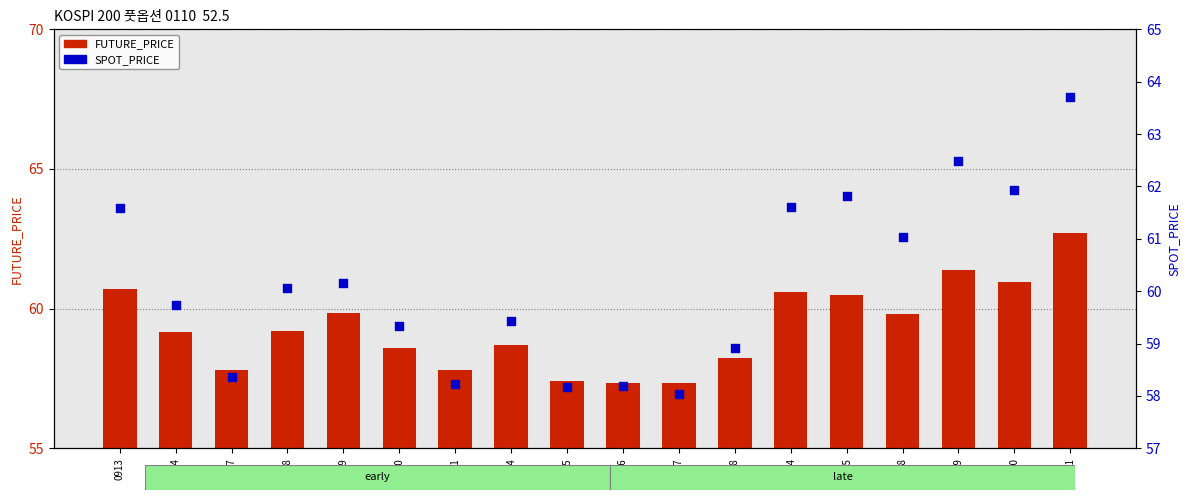

At which category is the sum across all series the highest?

1011